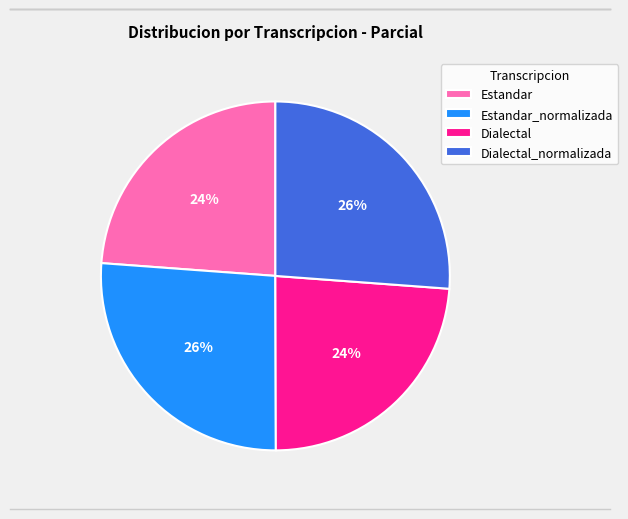

Is the sum of Estandar_normalizada and Dialectal_normalizada greater than half?

Yes